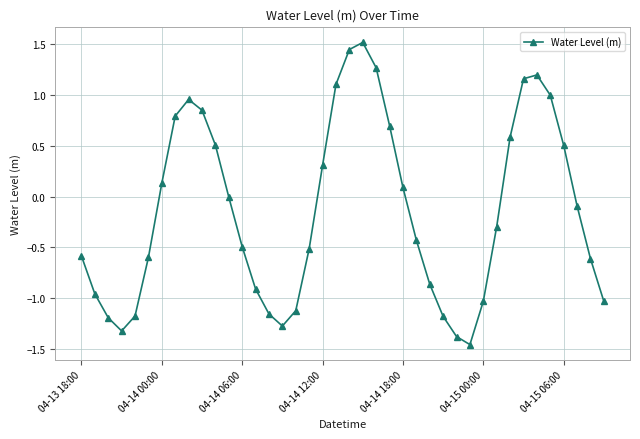

What is the greatest value displayed?

1.5